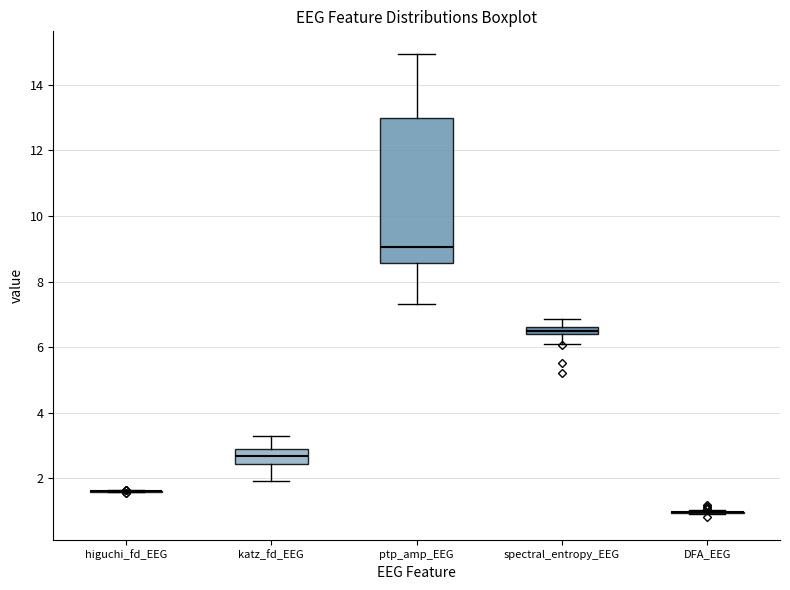

Where does the lower whisker of the box for spectral_entropy_EEG end on the y-axis? The values are not printed on the chart, so give them approximately, as read against the axis.

6.2